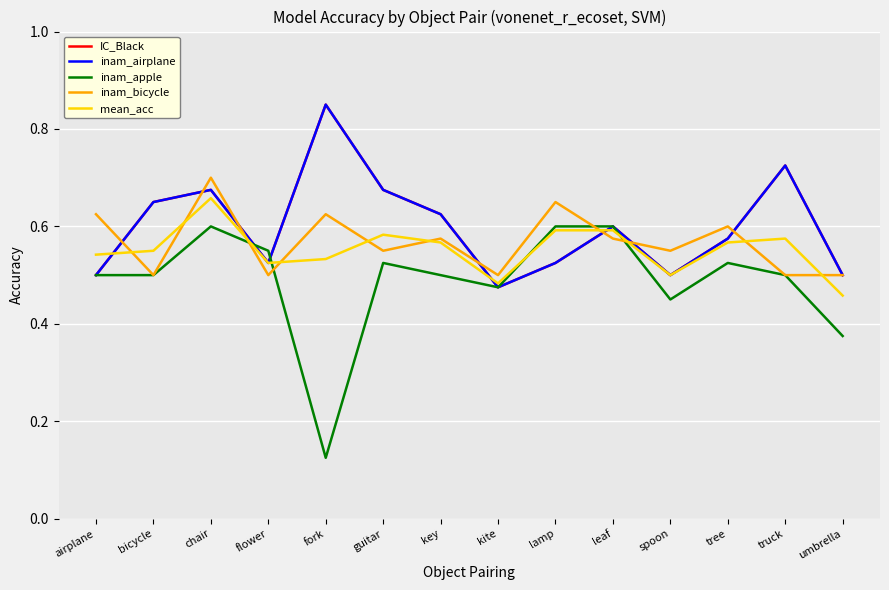

True or false: inam_apple has a value of 0.5 at airplane.

True